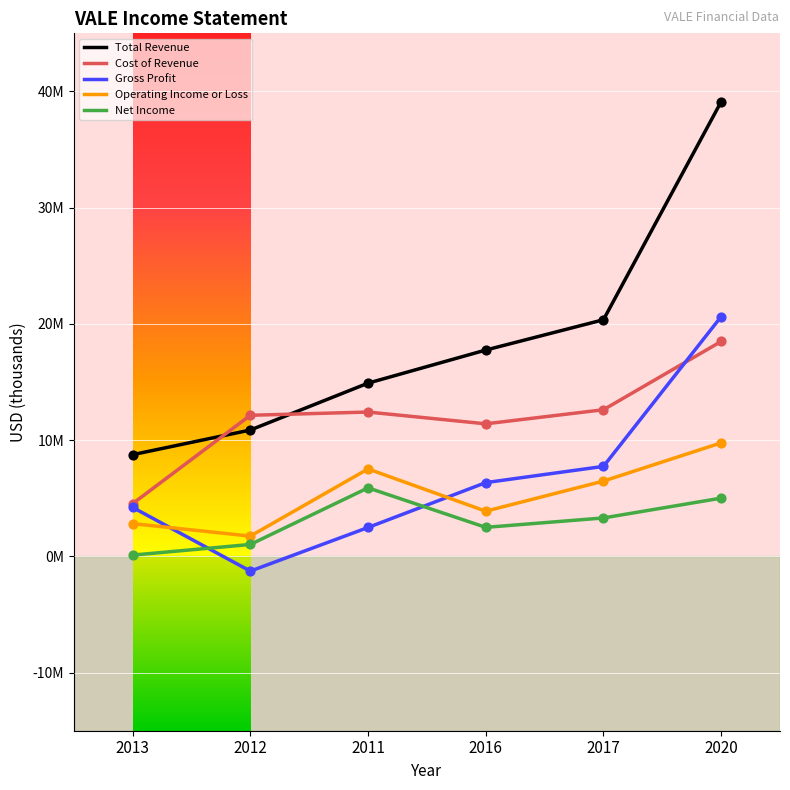

Which series has the largest total across all categories?

Total Revenue